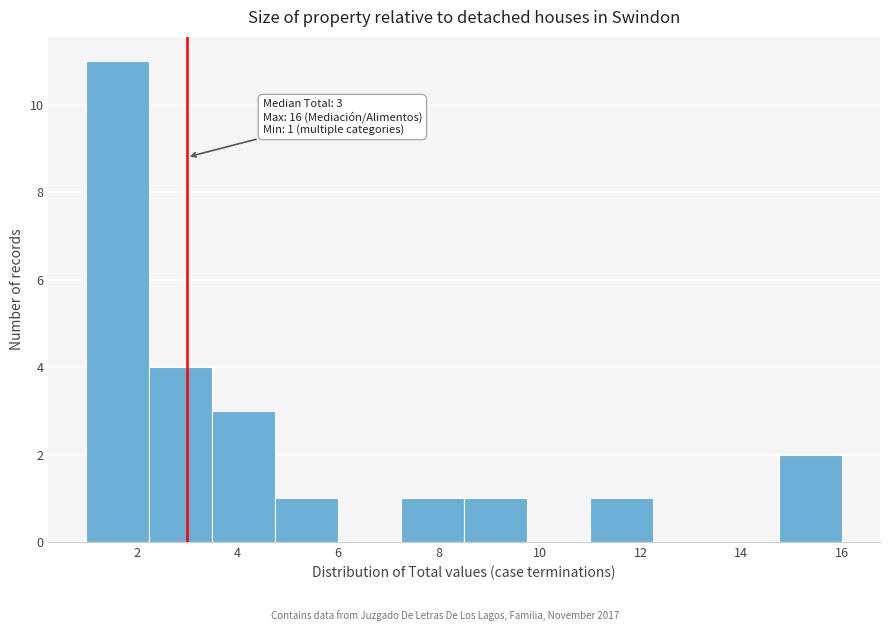

Which range on the x-axis has the tallest bar?

1.00 to 2.25